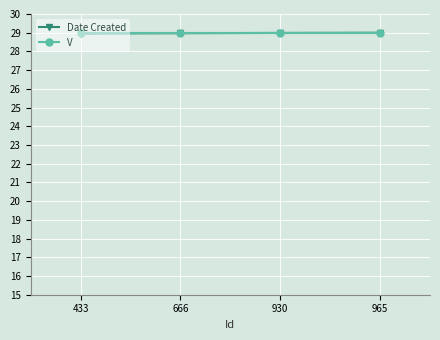

What is the sum of the V values at 433 and 666?

58.0